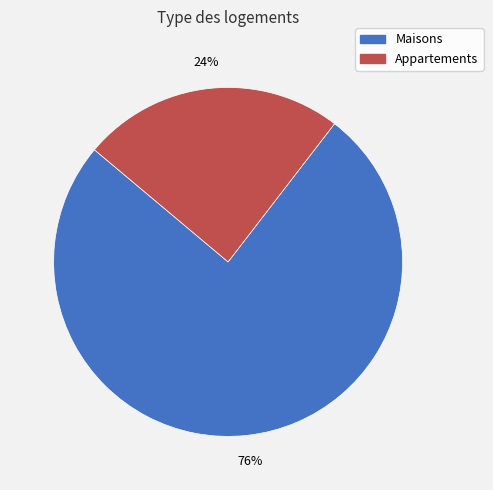

To the nearest percent, what is the average slice percentage?

50%